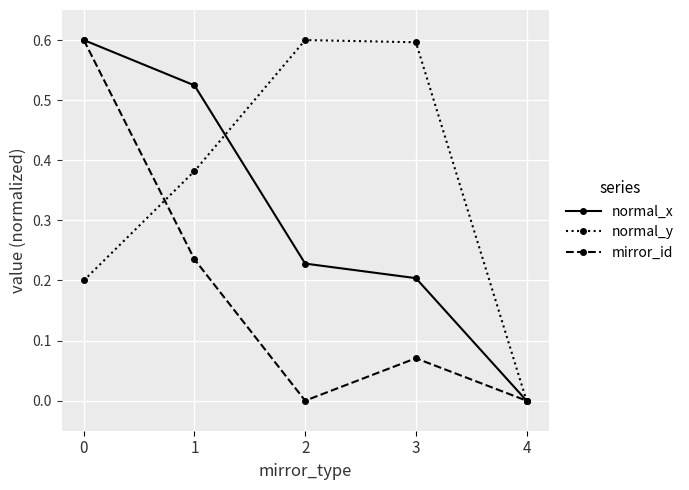

What is the value of the normal_x point at the 1st from the left?

0.6